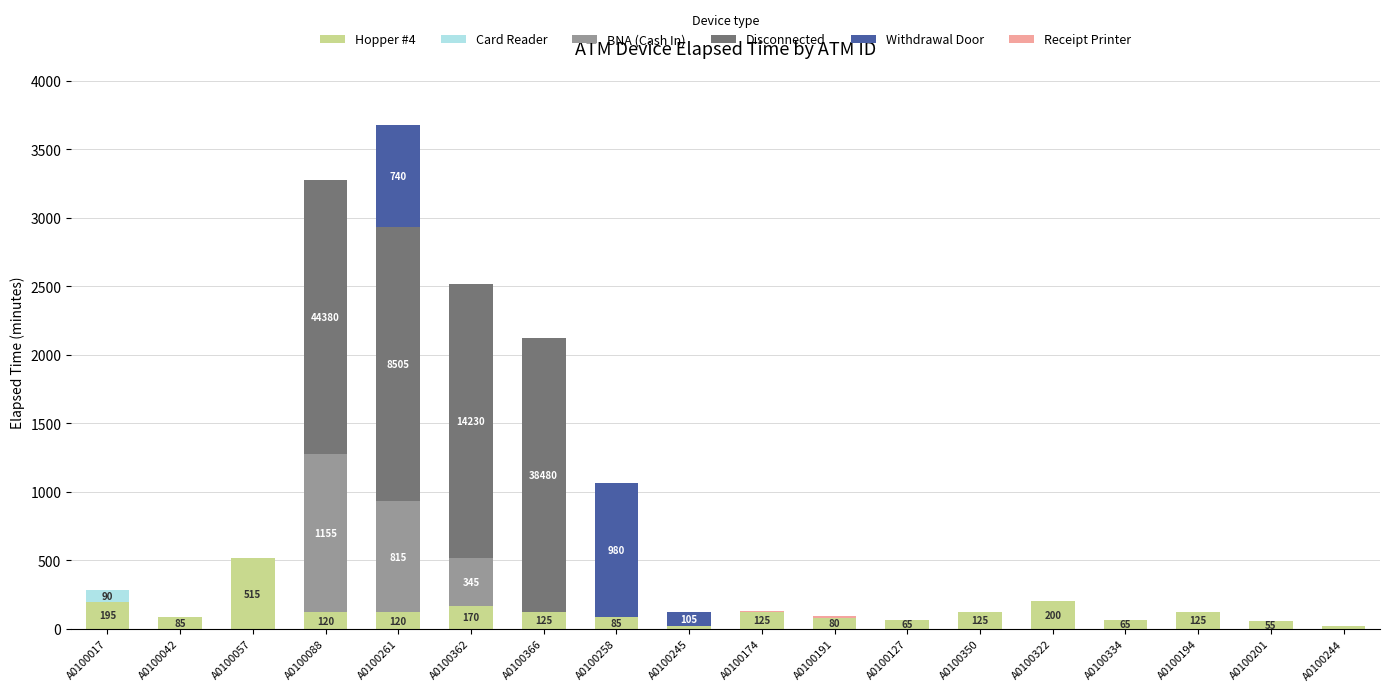

Does the chart contain stacked bars?

Yes